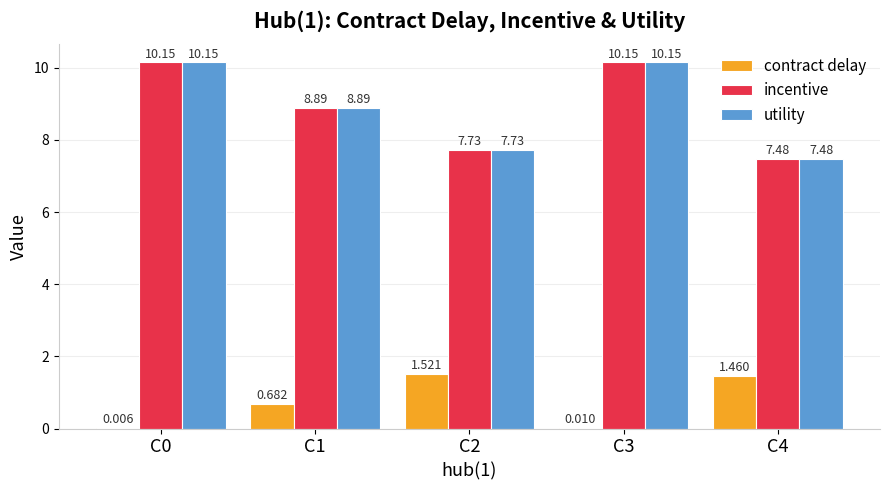

What are all the series names shown in the legend?

contract delay, incentive, utility